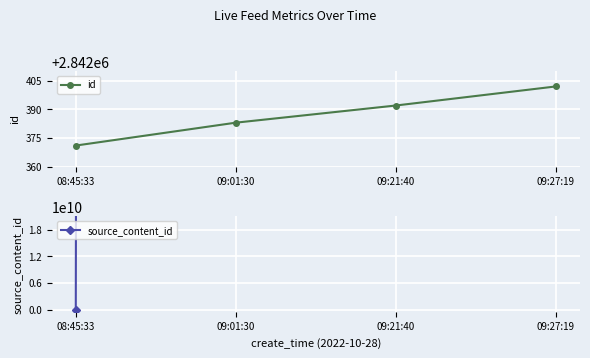

What is the difference between the maximum and second lowest values in the id series?

19